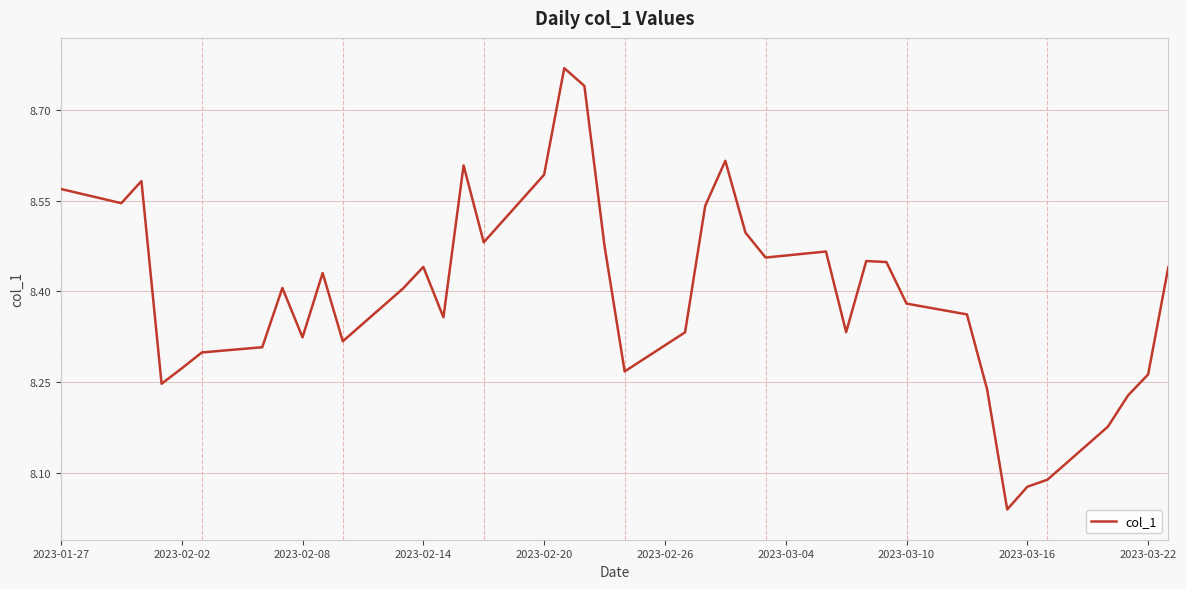

Count the number of categories in the chart.

40